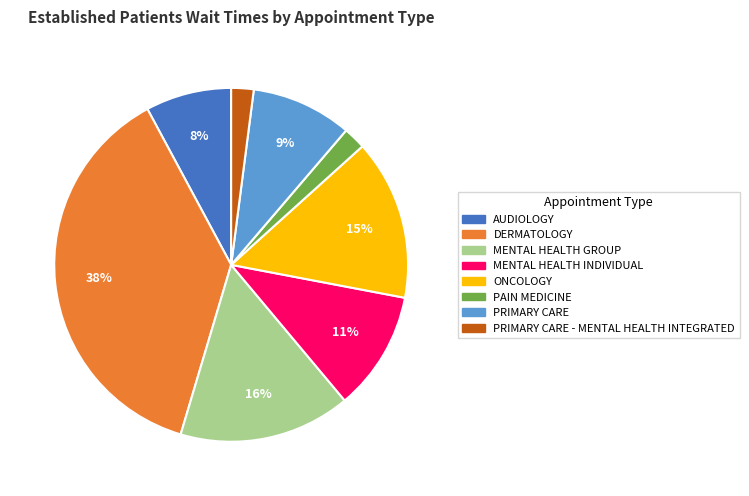

To the nearest percent, what is the combined percentage of PRIMARY CARE - MENTAL HEALTH INTEGRATED and PRIMARY CARE?

11%